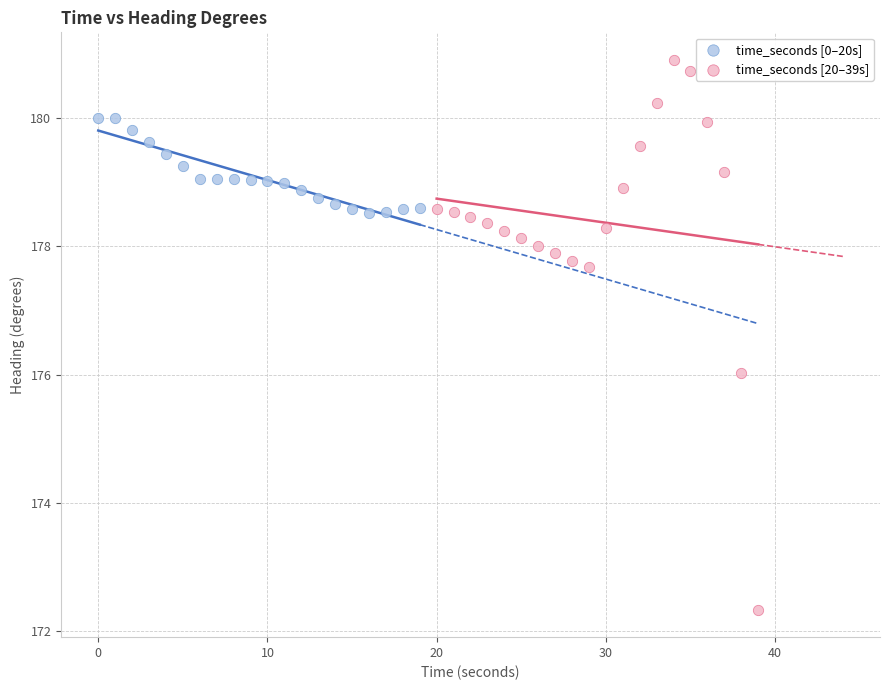

Which series reaches the maximum Y coordinate?

time_seconds [20–39s]